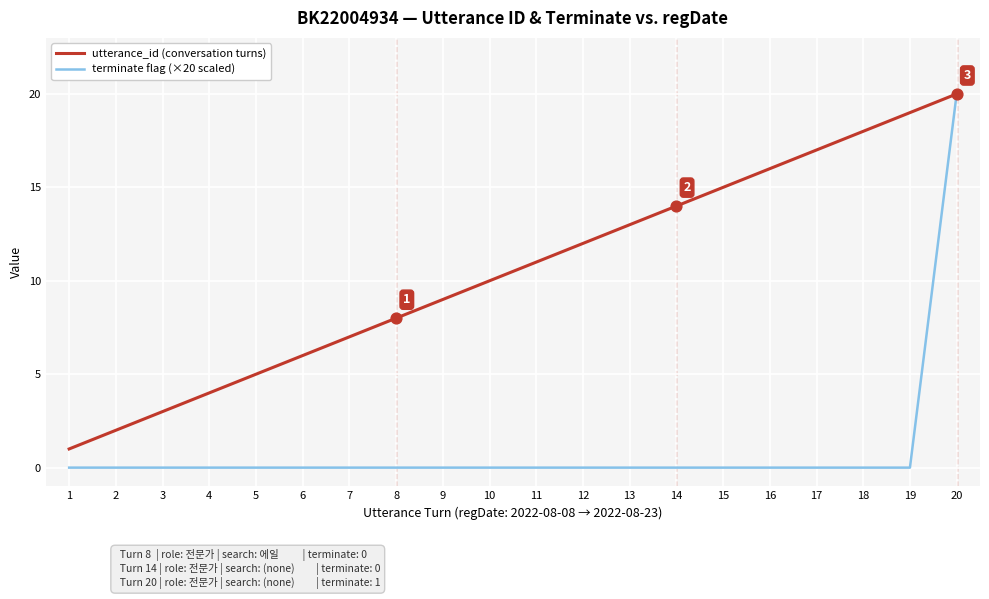

Which series has the largest total across all categories?

utterance_id (conversation turns)